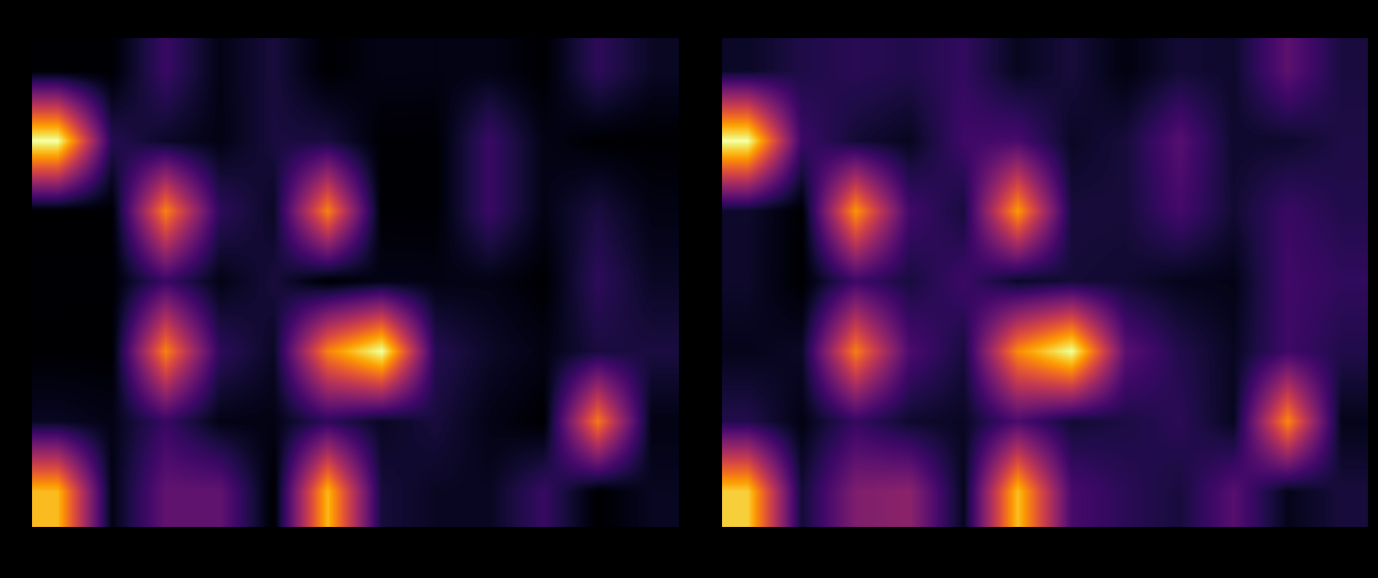

At which label is 30 closest to 7?

Item8